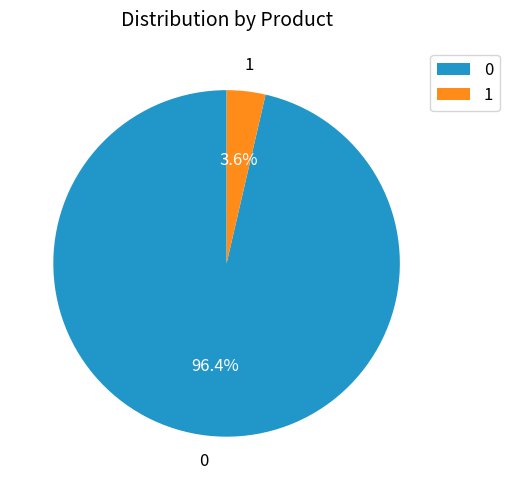

Combined, do 1 and 0 account for over 50%?

Yes